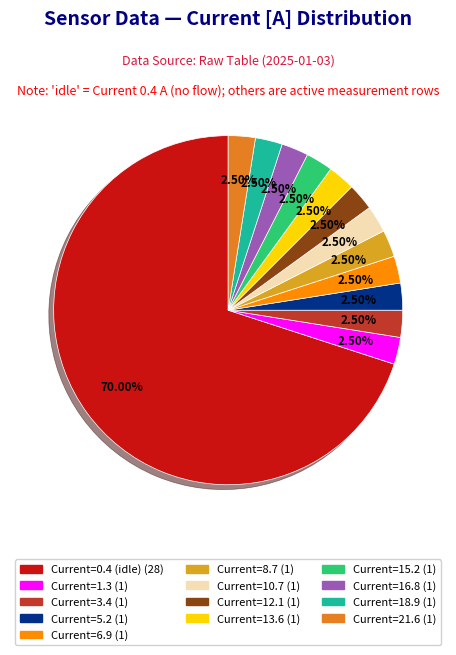

Is there any slice that represents more than half of the pie?

Yes